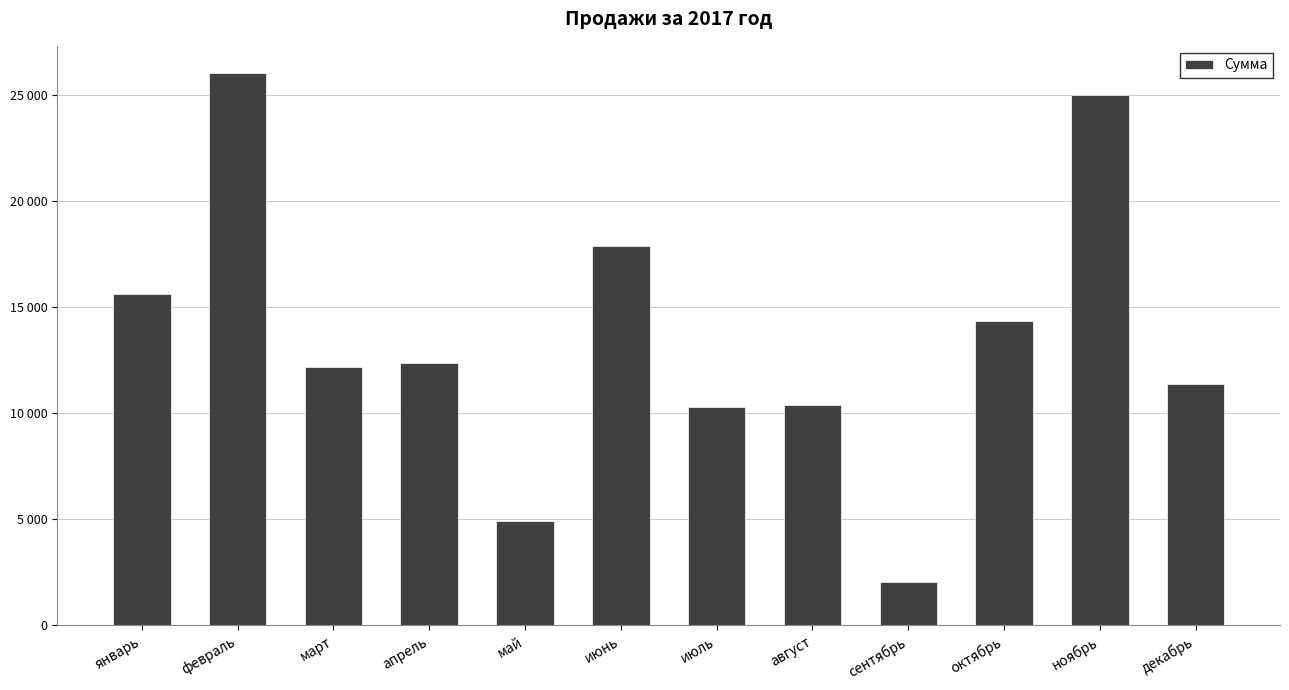

The value at сентябрь is 803. True or false?

False